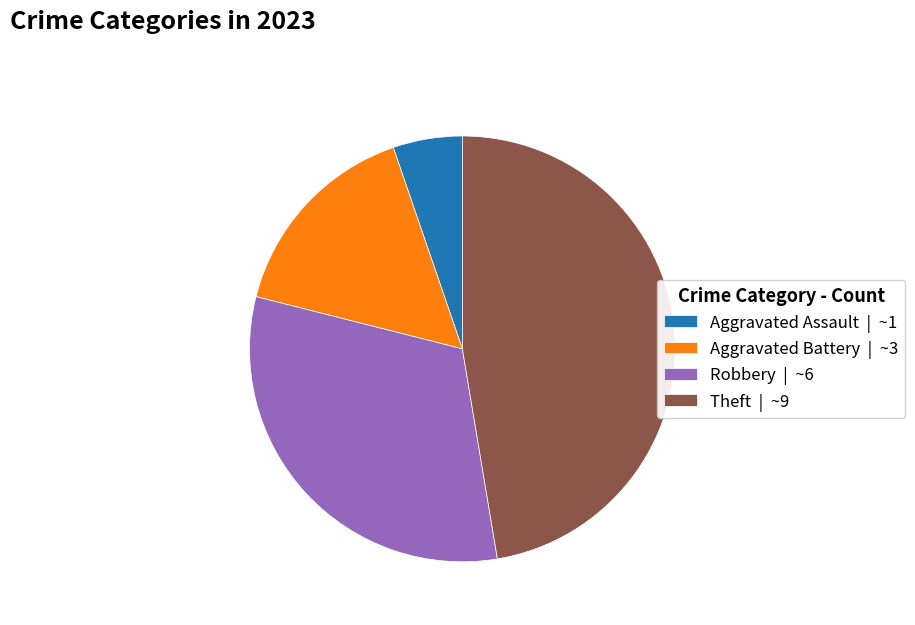

Between Aggravated Assault | ~1 and Theft | ~9, which is larger?

Theft | ~9